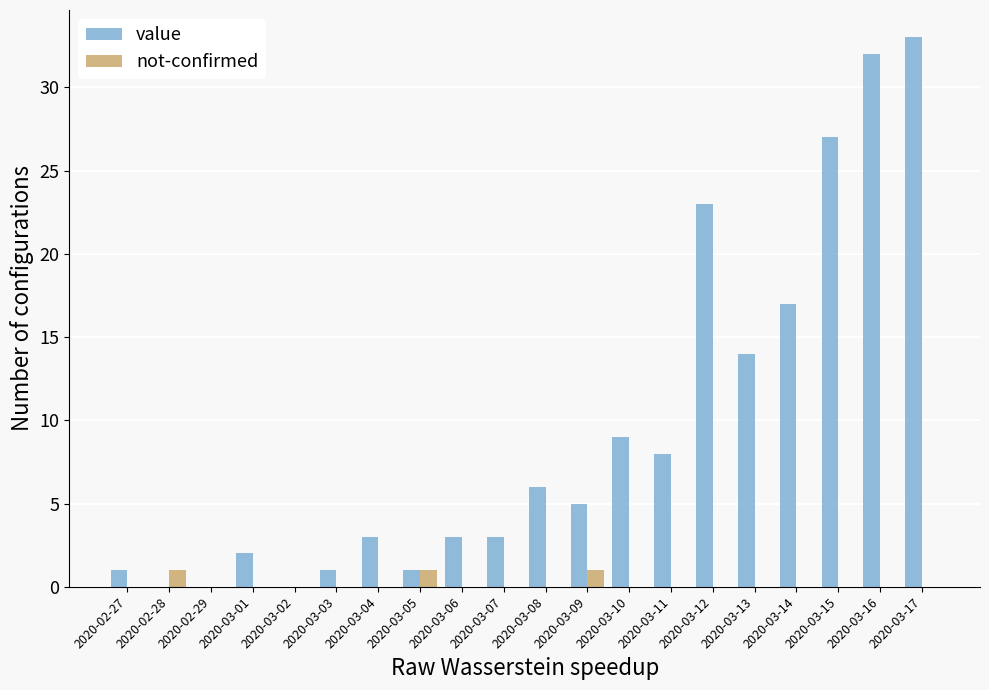

What is the sum of all value values?

188